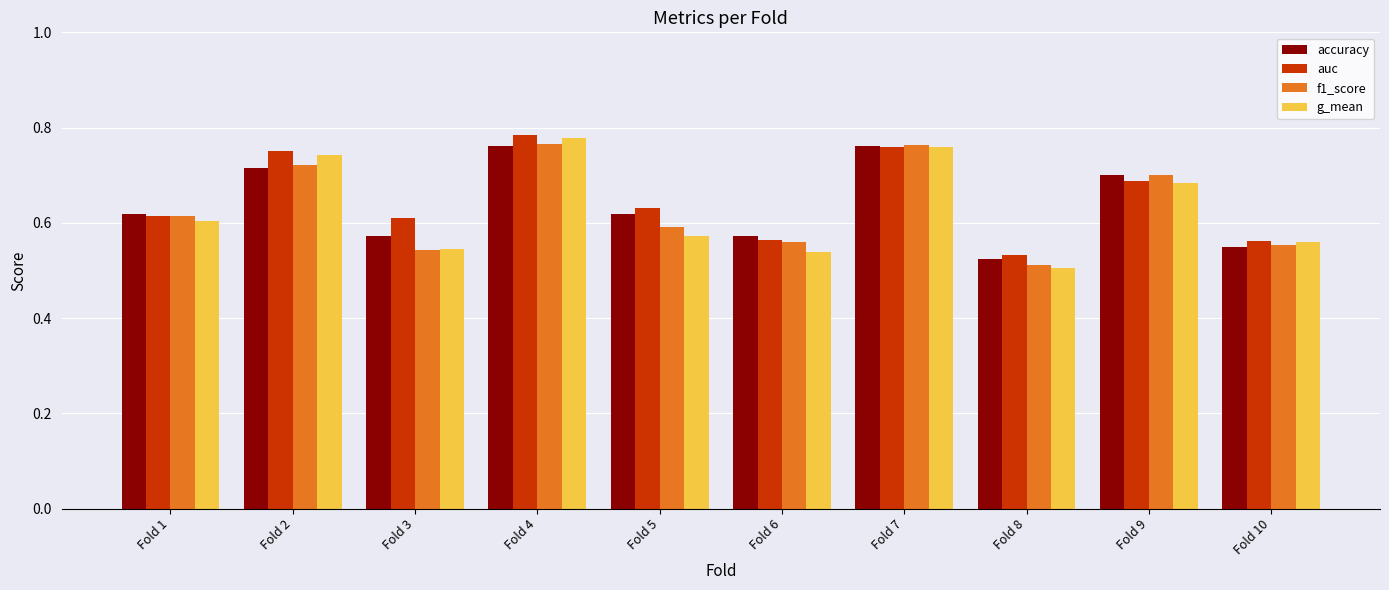

Which label corresponds to the smallest value in the chart?

Fold 8